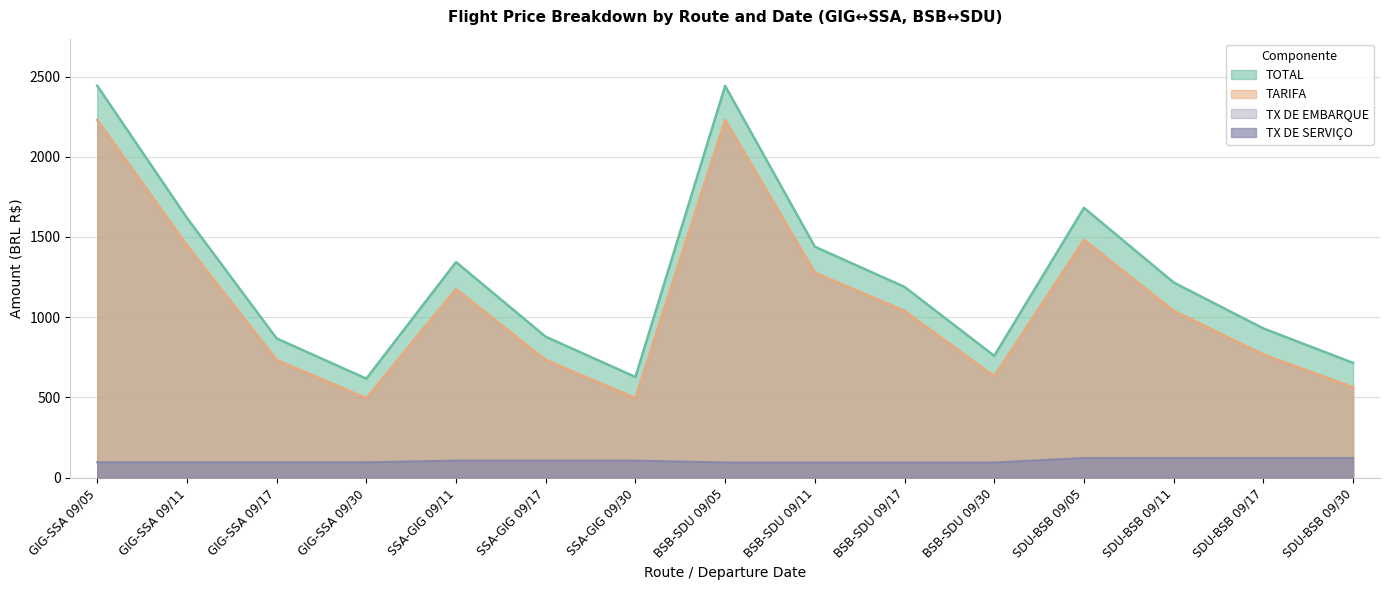

Between GIG-SSA 09/05 and BSB-SDU 09/11, which series saw the biggest shift?

TOTAL